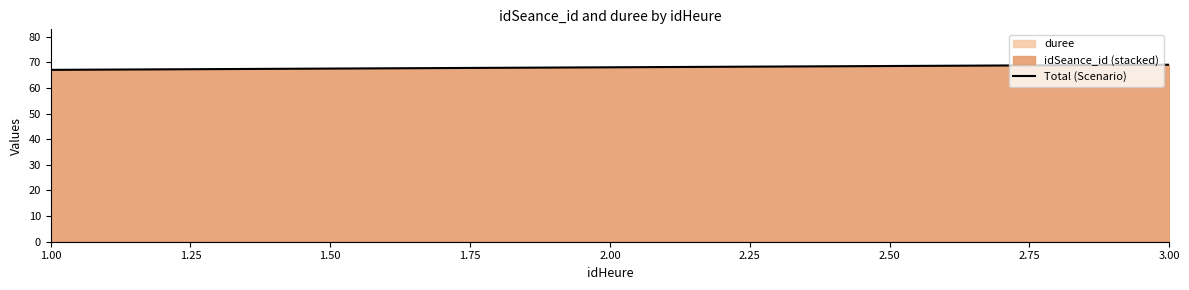

The value of Total (Scenario) at 3.00 is 69.1. True or false?

True